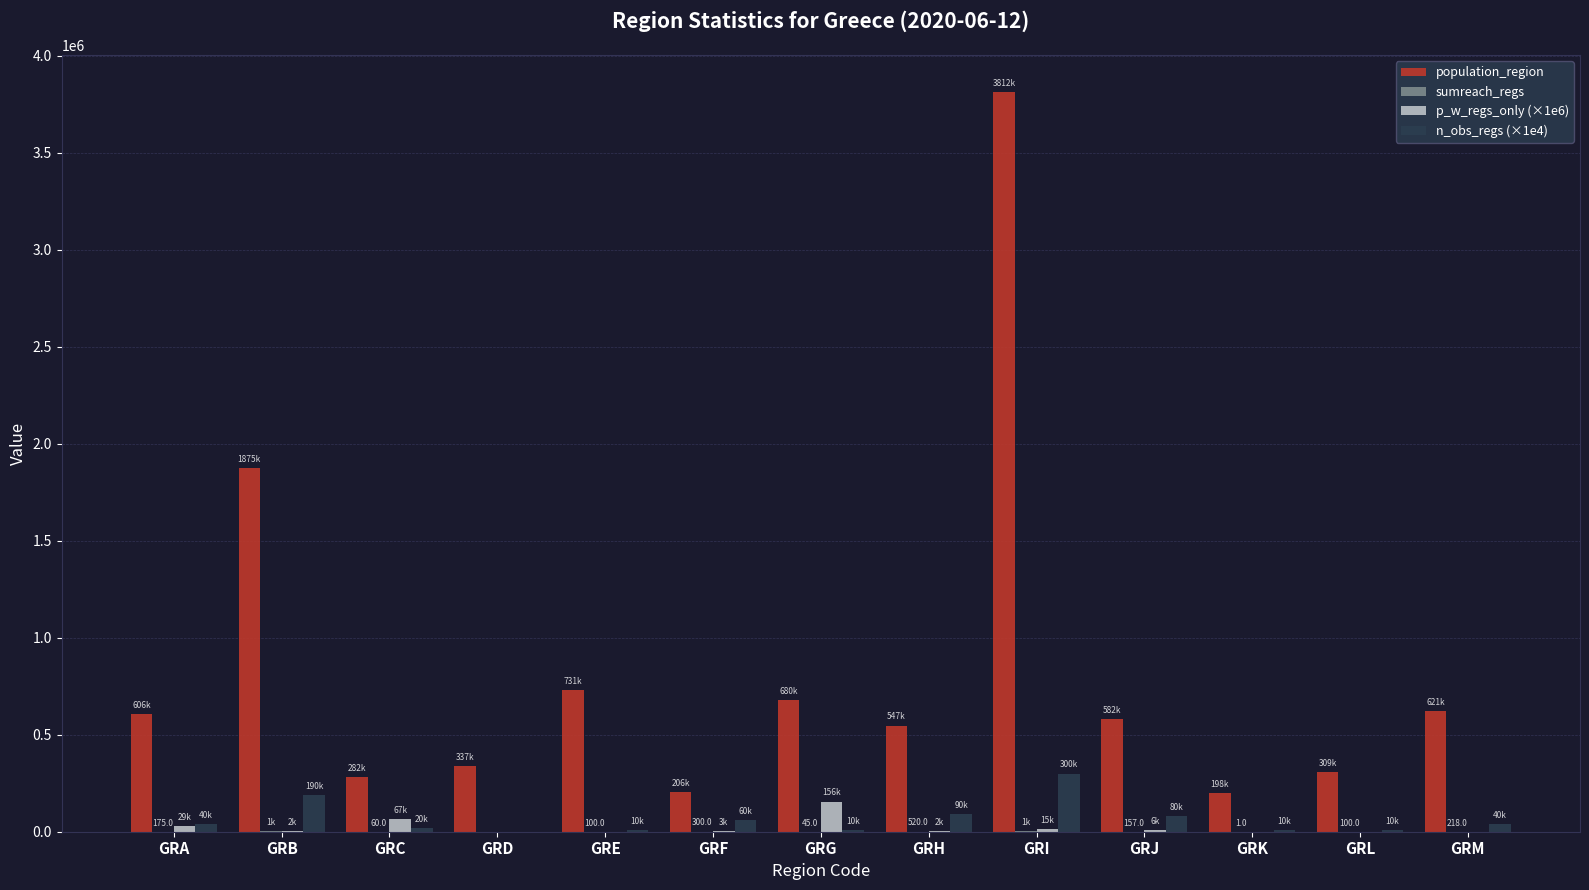

What is the total value across all series at GRM?

661558.0